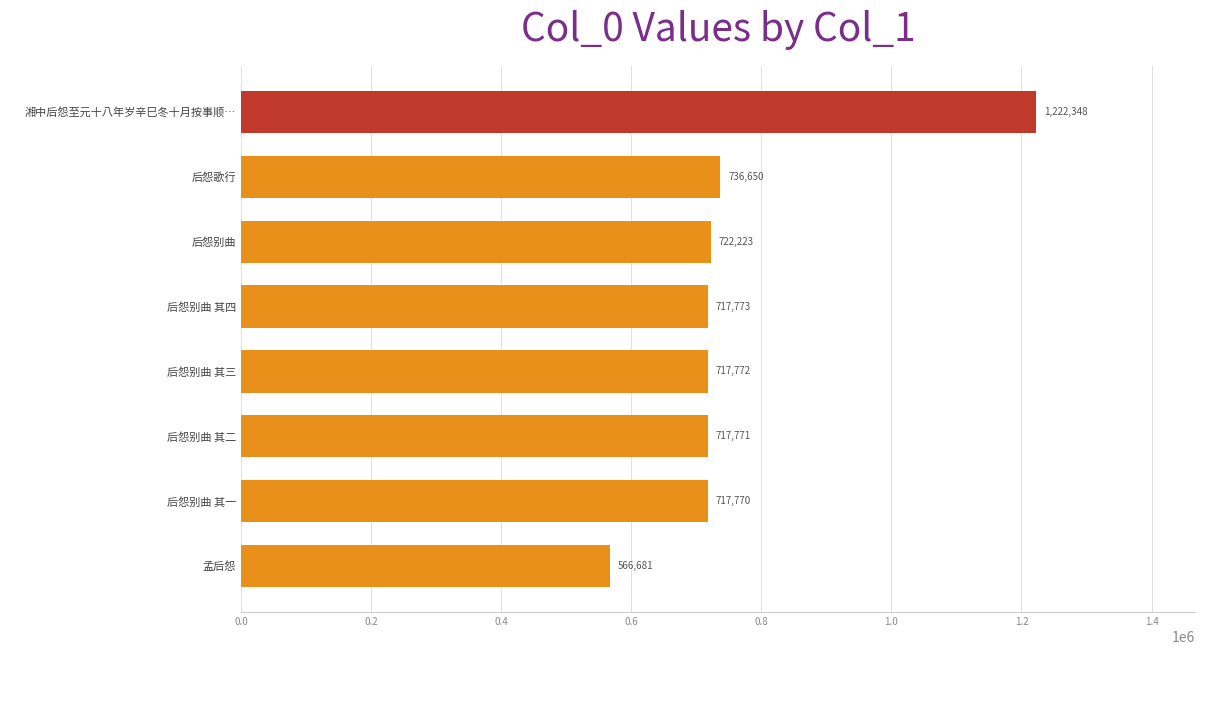

Approximately how many times larger is the value at 后怨别曲 其四 compared to 后怨别曲?

1.0